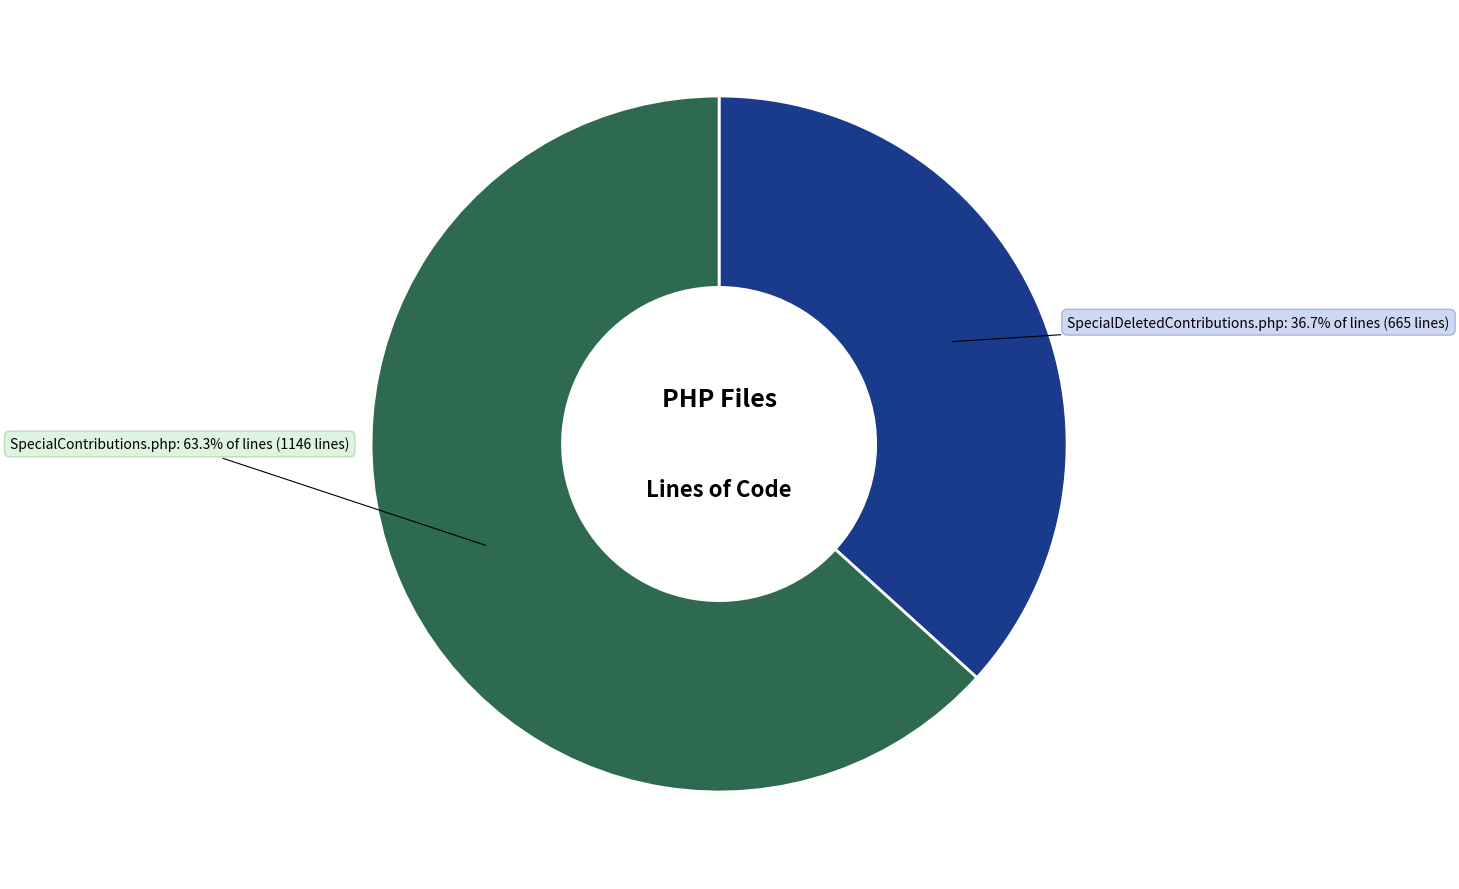

Is there any slice that represents more than half of the pie?

Yes